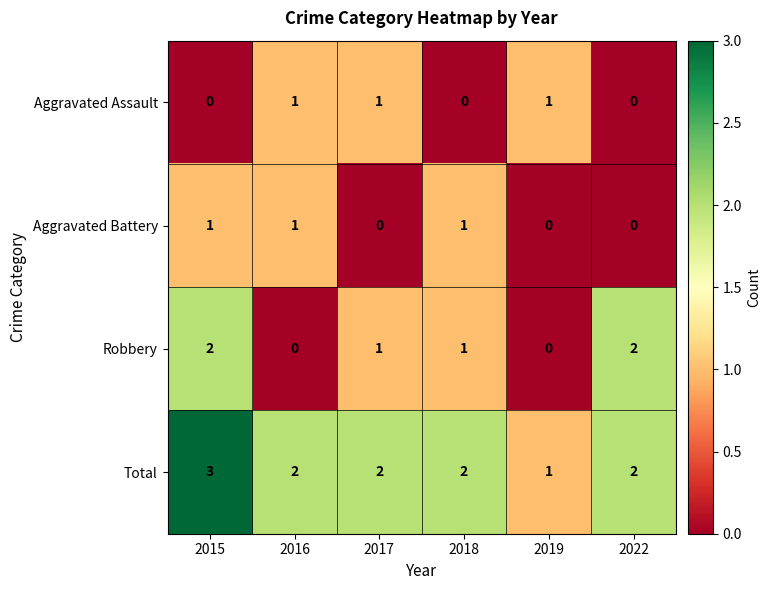

The value of Aggravated Battery at 2022 is 0. True or false?

True